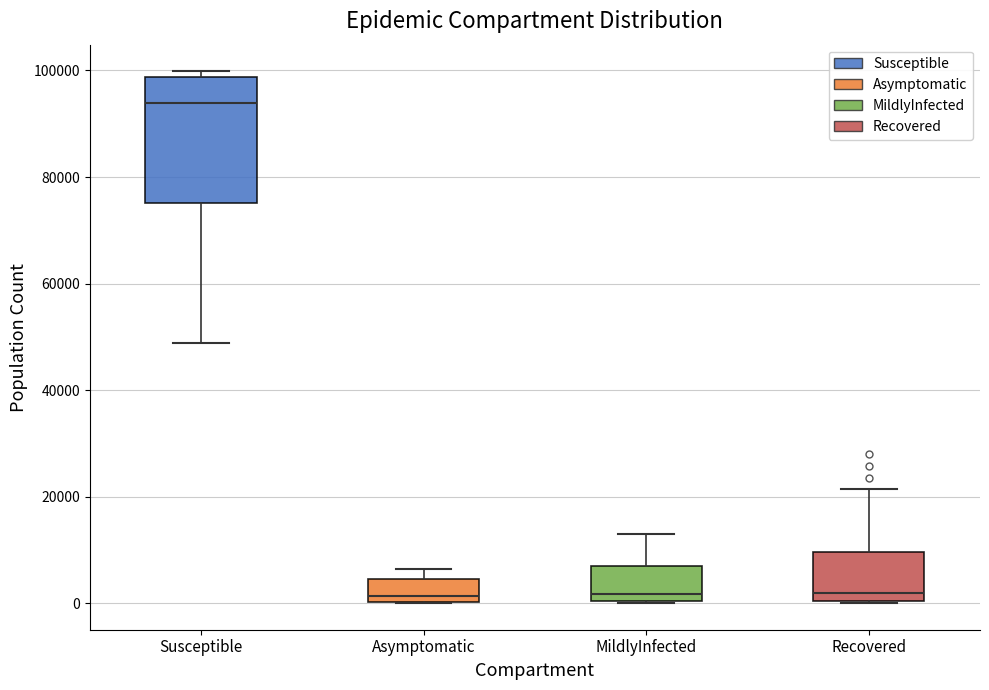

Where is the upper edge of the box for MildlyInfected on the y-axis? The values are not printed on the chart, so give them approximately, as read against the axis.

6000